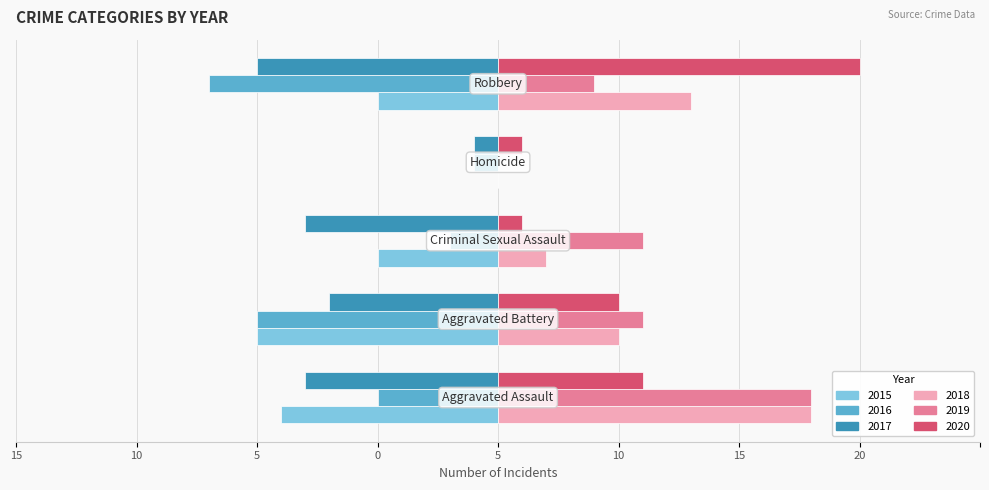

Reading left to right, transcribe all the data shown in this chart.

2015 (left group): -9	-10	-5	0	-5
2016 (left group): -5	-10	-2	-1	-12
2017 (left group): -8	-7	-8	-1	-10
2018 (right group): 13	5	2	0	8
2019 (right group): 13	6	6	0	4
2020 (right group): 6	5	1	1	15